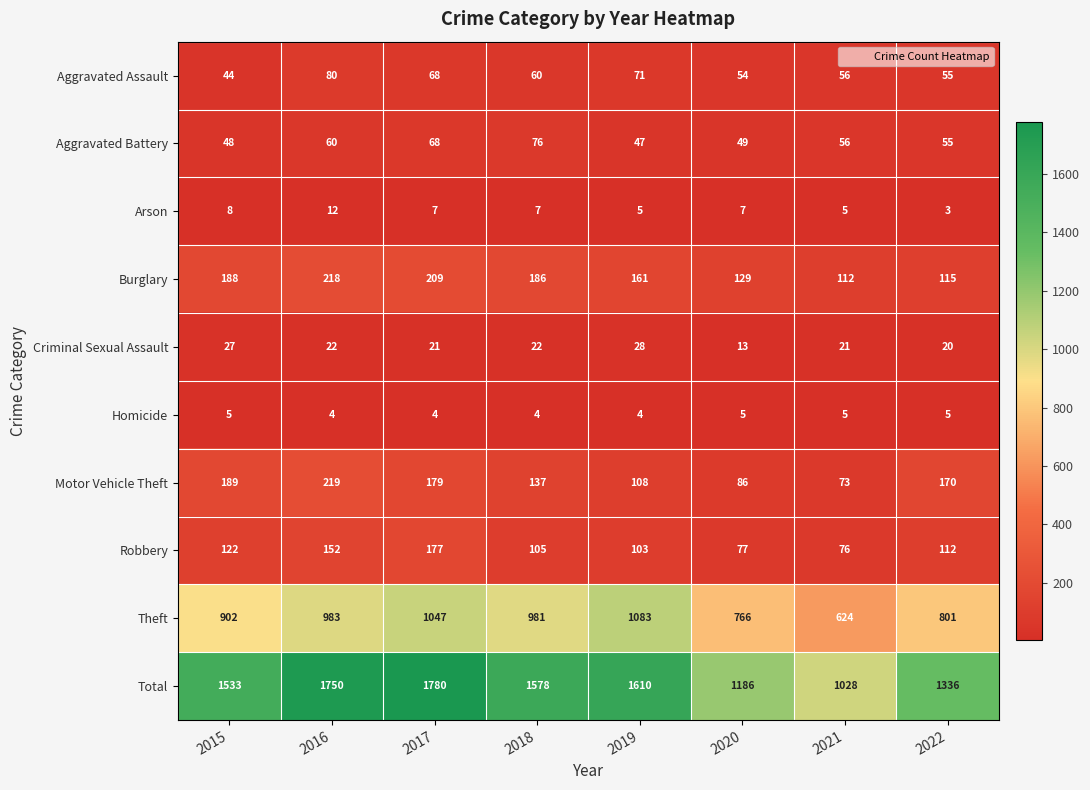

At how many categories does at least one series exceed 697?

8